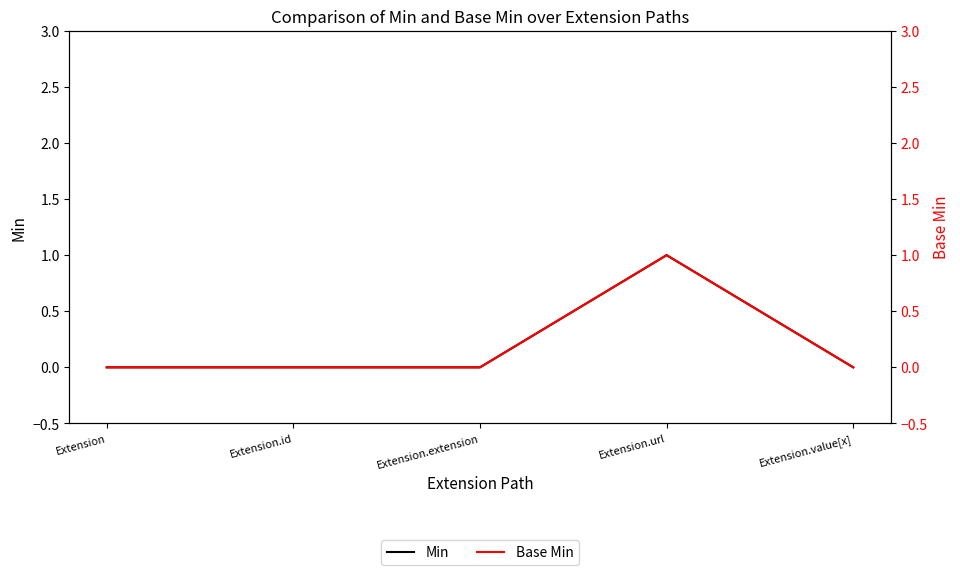

What is the sum of all Base Min values?

1